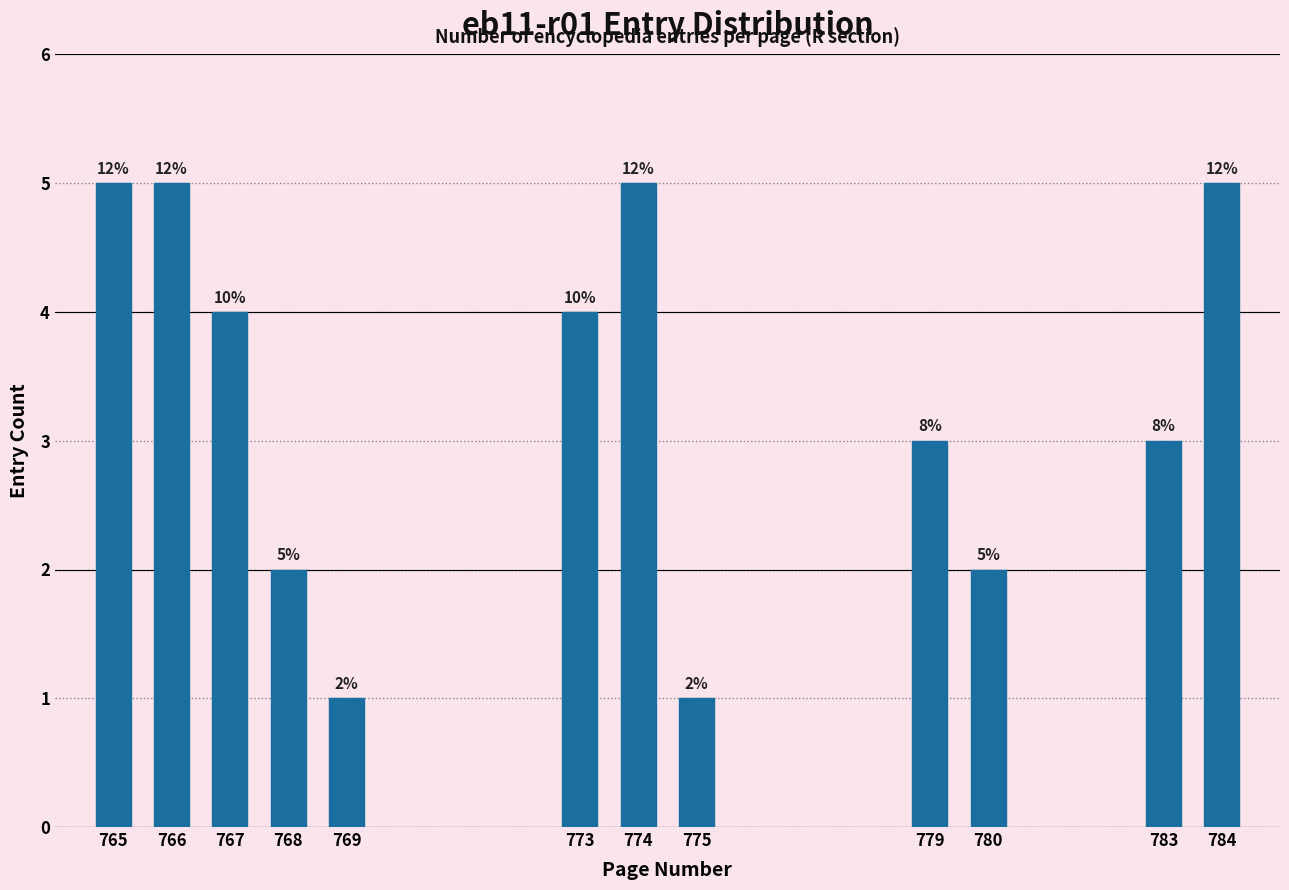

Are the bars horizontal?

No